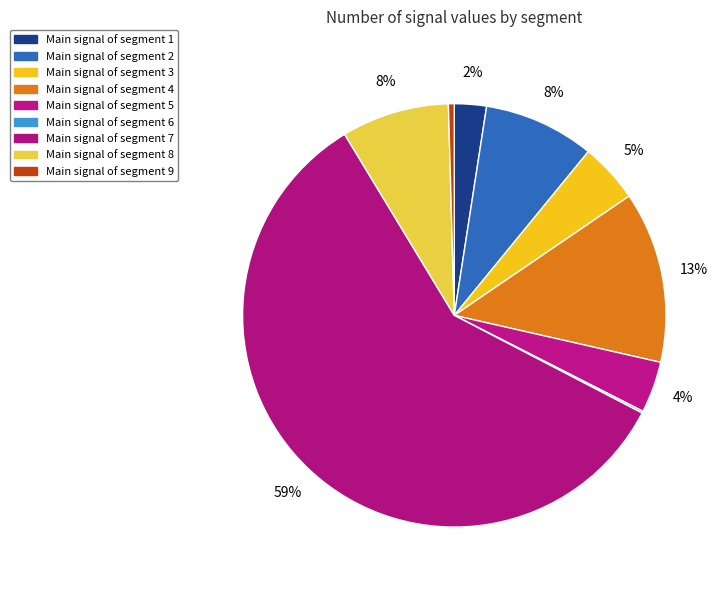

Which slice is the smallest?

signal segment 6